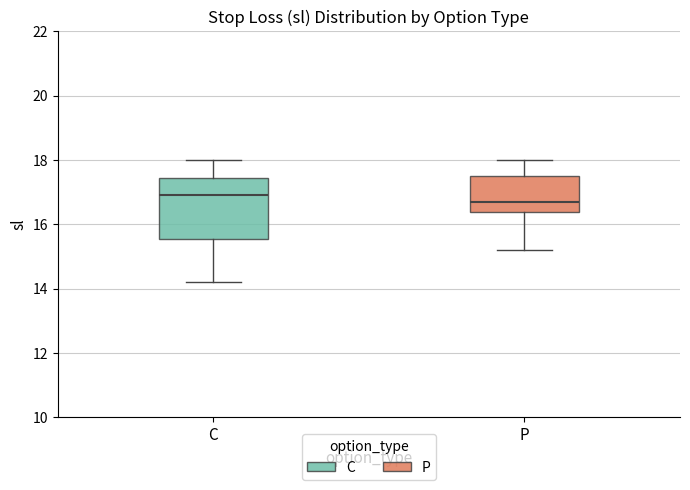

Comparing the boxes themselves (not the whiskers), which one is the tallest?

C